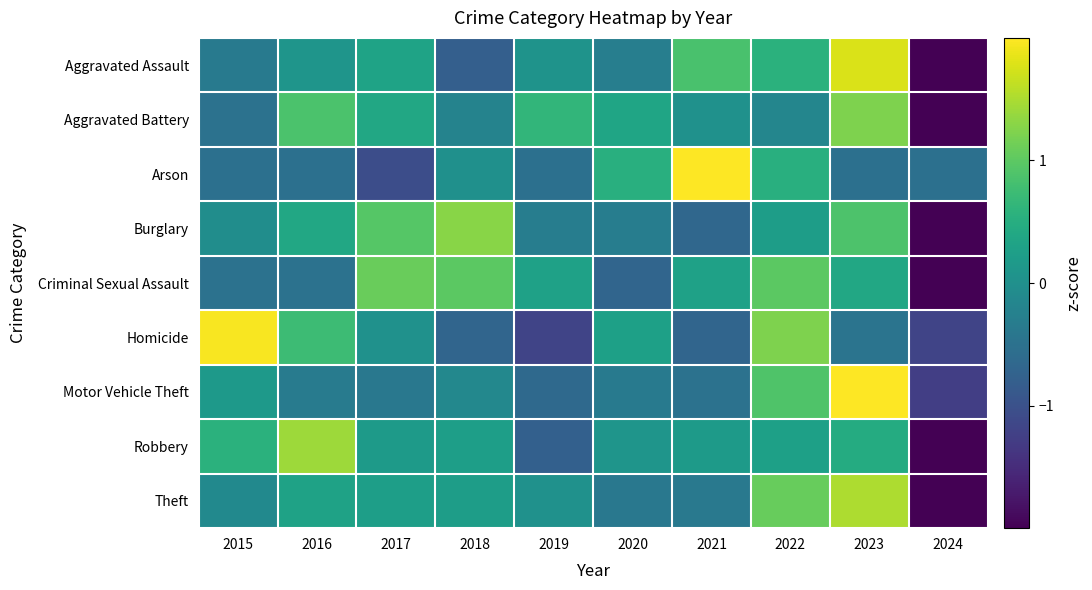

Rank the series at 2016 from highest to lowest value.

Robbery, Aggravated Battery, Homicide, Burglary, Theft, Aggravated Assault, Motor Vehicle Theft, Criminal Sexual Assault, Arson